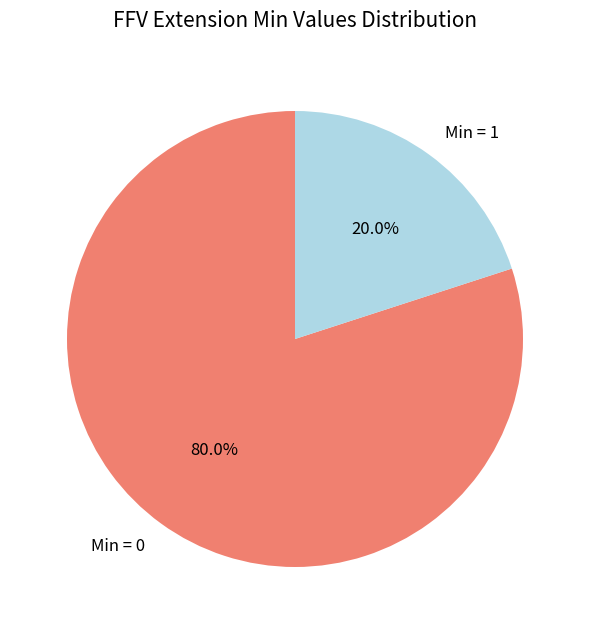

How many slices are in this pie chart?

2